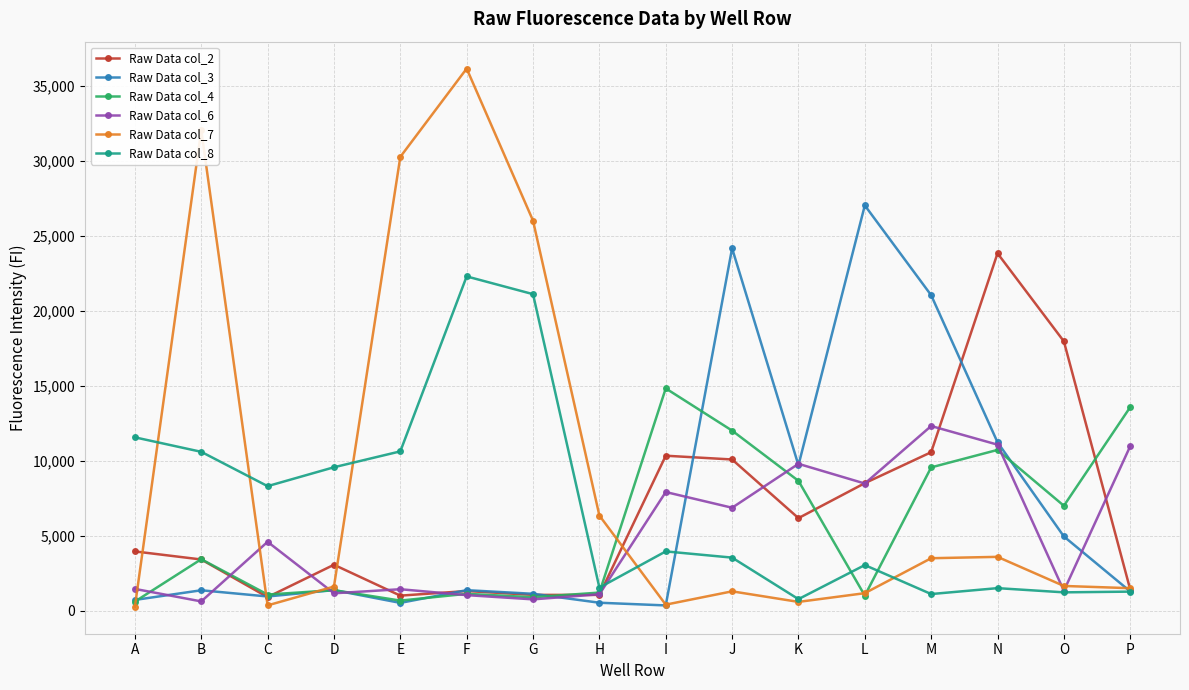

What is the difference between the highest and lowest values at O?

16741